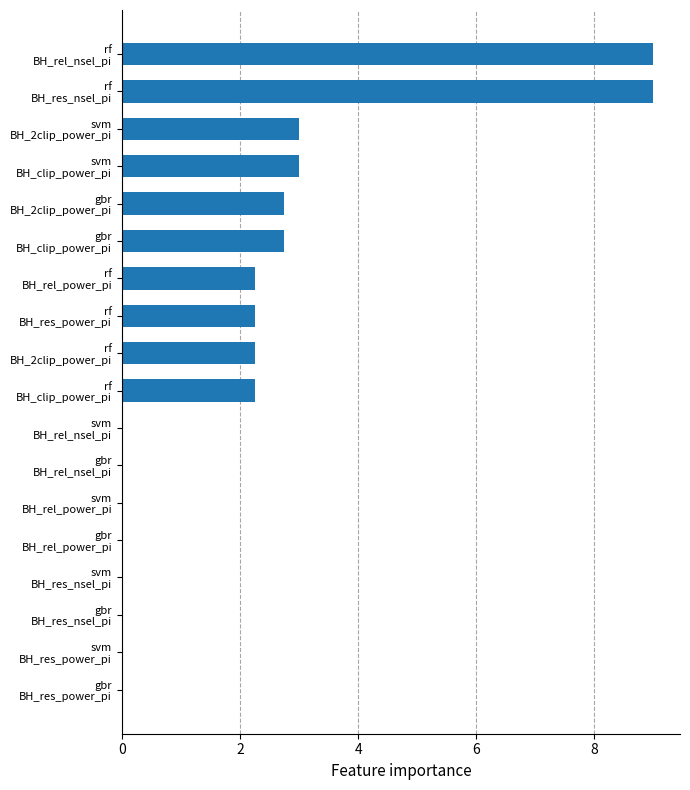

What is the sum of all values?

38.5